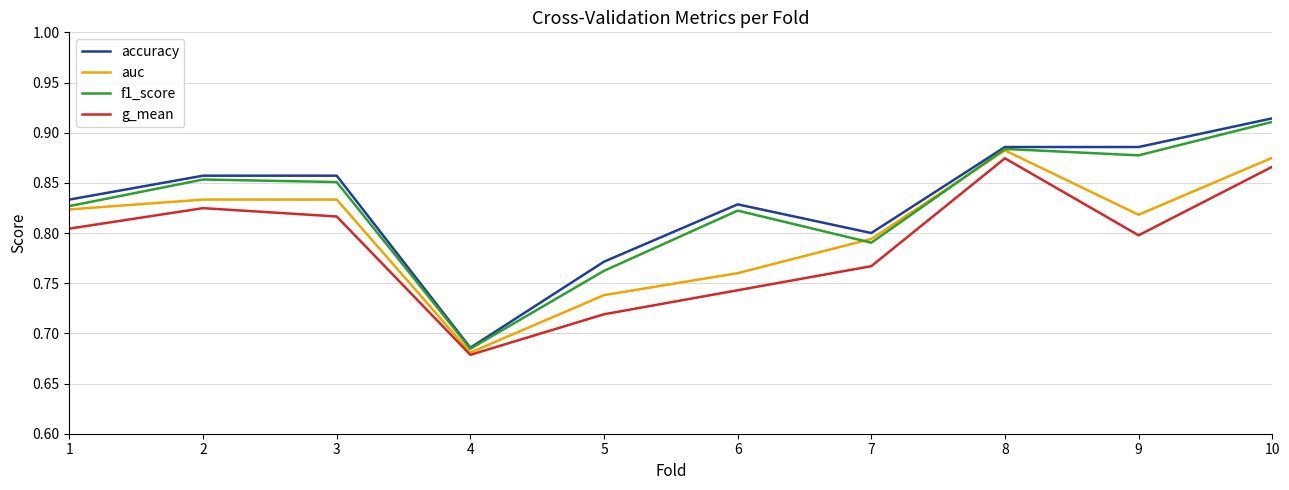

Is it true that accuracy equals 0.3 at 5?

False